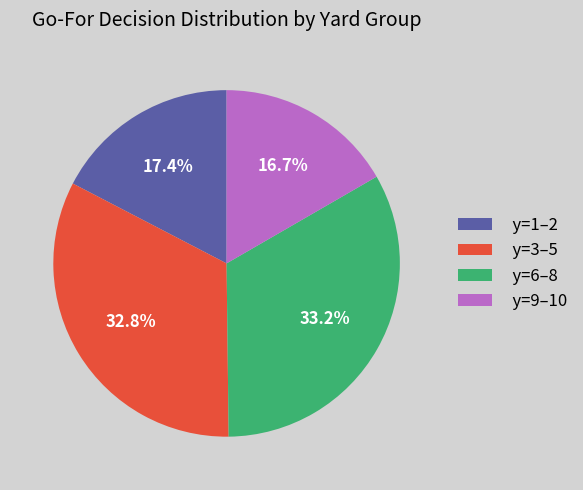

What is the smallest slice in the pie chart?

y=9–10